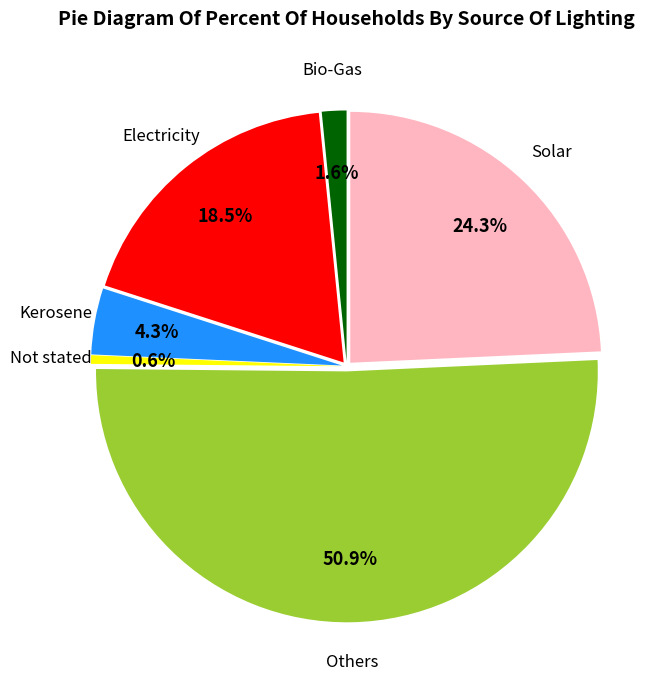

To the nearest percent, what is the difference between the Bio-Gas and Not stated slice percentages?

1%